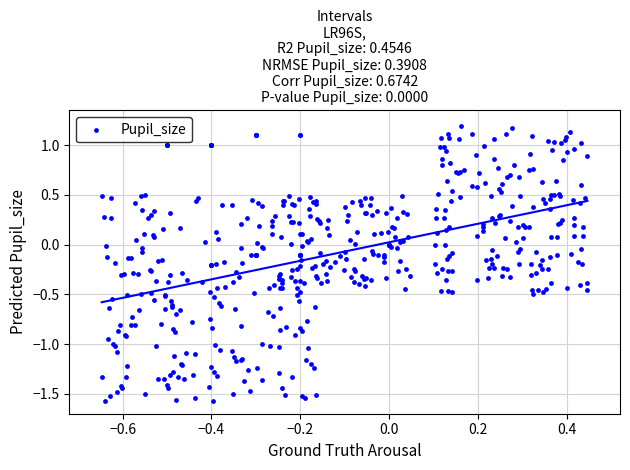

What is the range of Y values (max minus min)?

2.8